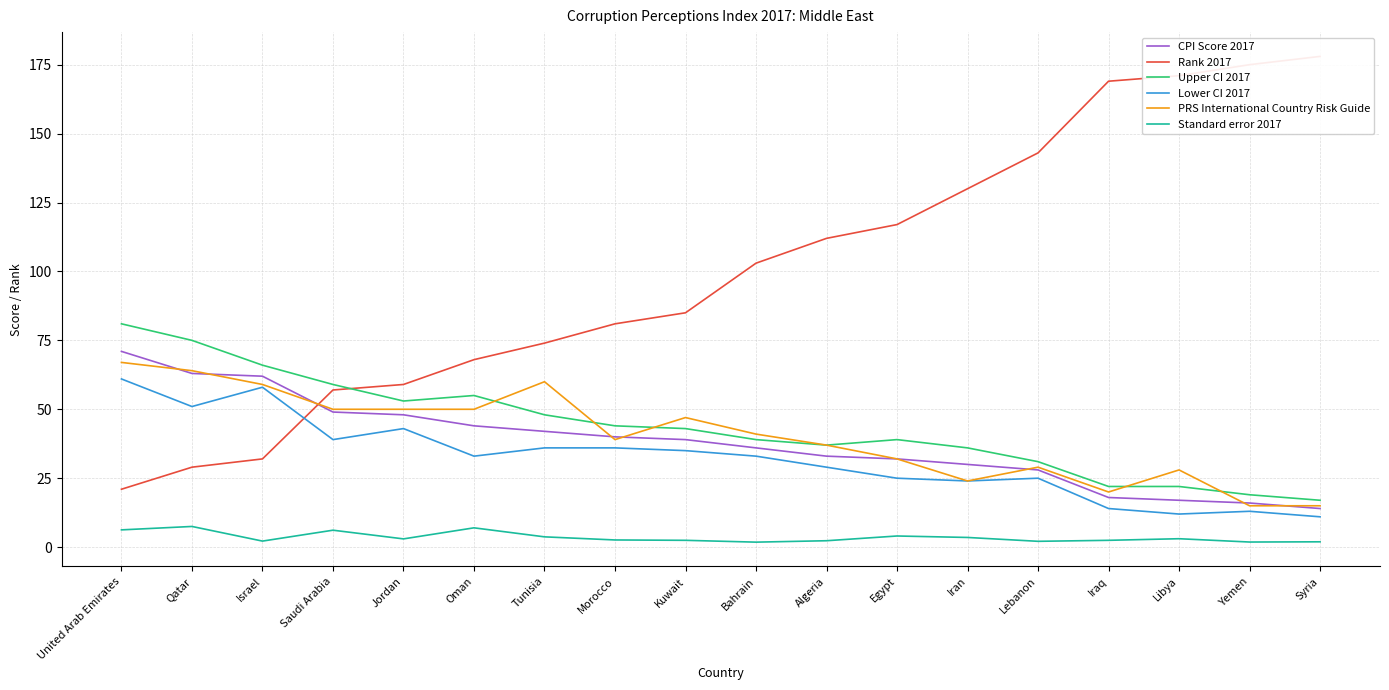

Which has a higher value, Iran or Syria?

Iran